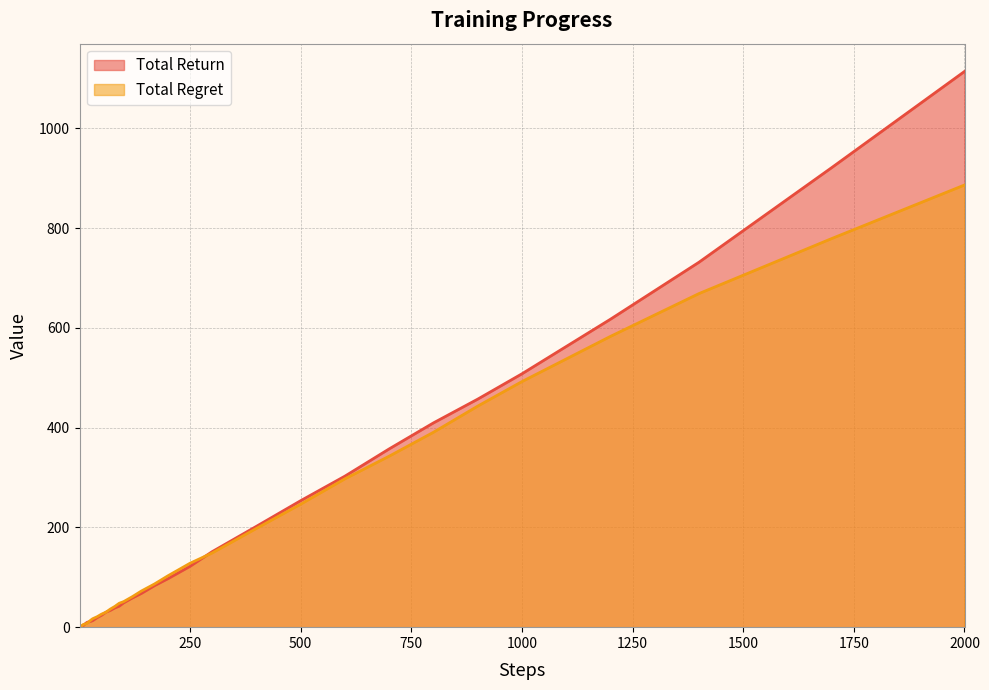

Which series has the largest range (max minus min)?

Total Return